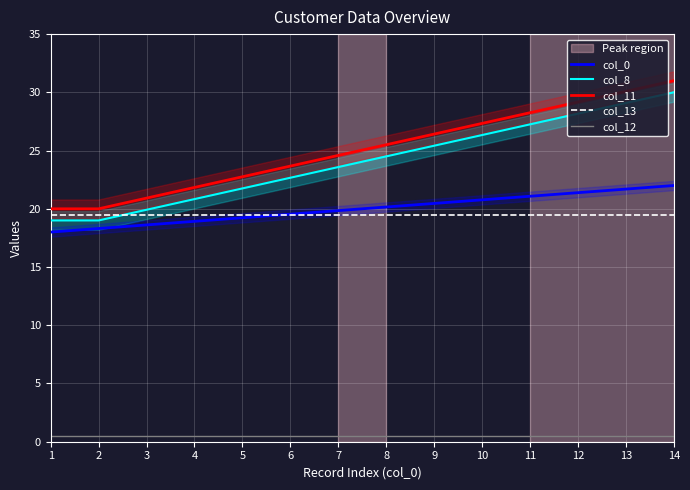

What is the greatest value displayed?

31.0